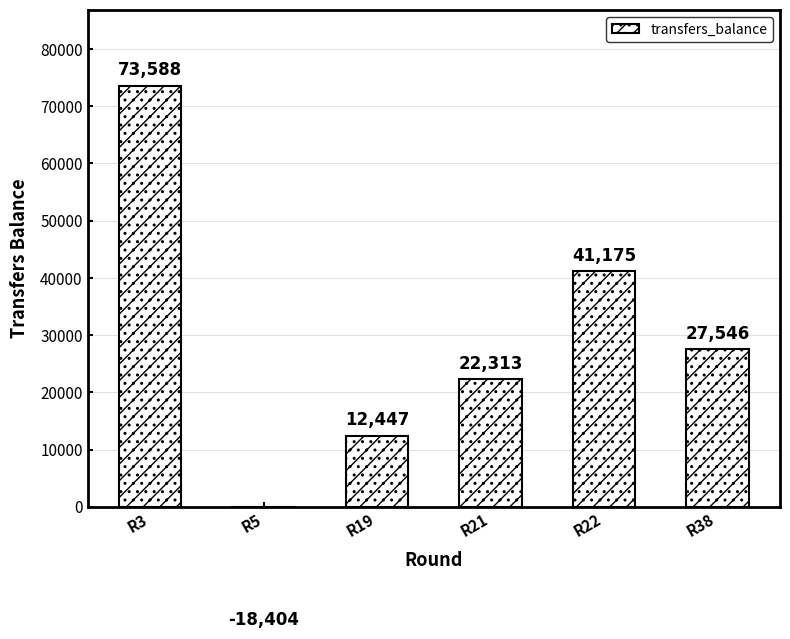

Rank the categories by value from lowest to highest.

R5, R19, R21, R38, R22, R3